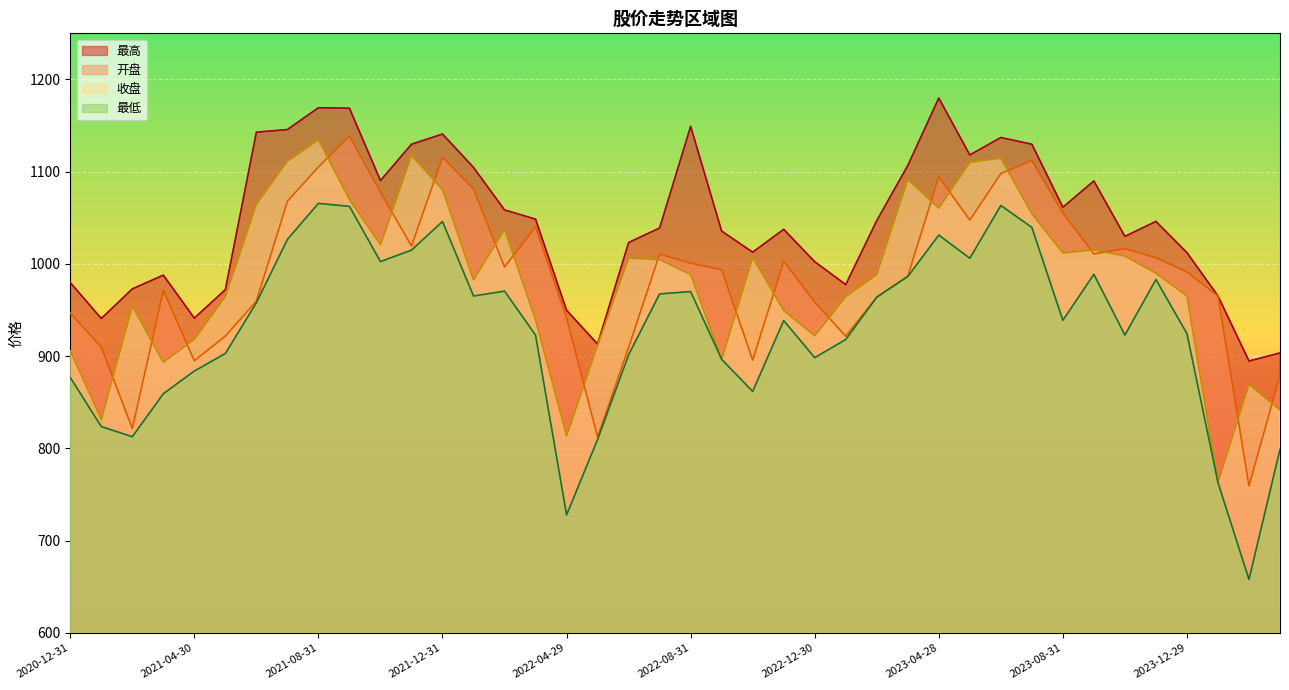

Reading right to left, extract all data points from this chart.

开盘: 2024-03-29=879.2	2024-02-29=759.4	2024-01-31=965.3	2023-12-29=991.4	2023-11-30=1006.7	2023-10-31=1016.6	2023-09-28=1010.8	2023-08-31=1055.4	2023-07-31=1112.2	2023-06-30=1098.0	2023-05-31=1047.5	2023-04-28=1094.6	2023-03-31=986.7	2023-02-28=964.0	2023-01-31=921.6	2022-12-30=958.6	2022-11-30=1002.9	2022-10-31=895.8	2022-09-30=993.7	2022-08-31=1000.8	2022-07-29=1010.8	2022-06-30=909.5	2022-05-31=812.2	2022-04-29=941.6	2022-03-31=1040.3	2022-02-28=996.8	2022-01-28=1081.3	2021-12-31=1115.7	2021-11-30=1019.5	2021-10-29=1077.8	2021-09-30=1138.7	2021-08-31=1105.2	2021-07-30=1067.9	2021-06-30=959.7	2021-05-31=921.8	2021-04-30=895.0	2021-03-31=971.2	2021-02-26=821.5	2021-01-29=909.8	2020-12-31=946.8
收盘: 2024-03-29=841.6	2024-02-29=869.5	2024-01-31=763.1	2023-12-29=965.2	2023-11-30=990.0	2023-10-31=1008.6	2023-09-28=1015.3	2023-08-31=1011.9	2023-07-31=1054.3	2023-06-30=1114.7	2023-05-31=1110.3	2023-04-28=1060.5	2023-03-31=1091.5	2023-02-28=988.5	2023-01-31=964.5	2022-12-30=922.1	2022-11-30=949.5	2022-10-31=1007.0	2022-09-30=896.5	2022-08-31=988.5	2022-07-29=1004.7	2022-06-30=1006.4	2022-05-31=911.8	2022-04-29=813.6	2022-03-31=939.4	2022-02-28=1037.5	2022-01-28=982.7	2021-12-31=1080.5	2021-11-30=1117.7	2021-10-29=1020.9	2021-09-30=1069.8	2021-08-31=1134.6	2021-07-30=1111.3	2021-06-30=1064.7	2021-05-31=964.6	2021-04-30=918.4	2021-03-31=893.4	2021-02-26=954.3	2021-01-29=831.4	2020-12-31=905.9
最高: 2024-03-29=903.5	2024-02-29=894.7	2024-01-31=965.3	2023-12-29=1012.2	2023-11-30=1046.1	2023-10-31=1029.8	2023-09-28=1089.9	2023-08-31=1061.5	2023-07-31=1129.8	2023-06-30=1137.0	2023-05-31=1118.1	2023-04-28=1179.8	2023-03-31=1106.7	2023-02-28=1046.9	2023-01-31=977.6	2022-12-30=1002.4	2022-11-30=1037.5	2022-10-31=1012.7	2022-09-30=1035.6	2022-08-31=1149.1	2022-07-29=1039.0	2022-06-30=1023.2	2022-05-31=913.0	2022-04-29=949.7	2022-03-31=1048.6	2022-02-28=1058.5	2022-01-28=1104.6	2021-12-31=1140.8	2021-11-30=1129.7	2021-10-29=1090.4	2021-09-30=1168.8	2021-08-31=1169.3	2021-07-30=1145.7	2021-06-30=1142.8	2021-05-31=972.1	2021-04-30=941.3	2021-03-31=987.8	2021-02-26=972.9	2021-01-29=940.8	2020-12-31=979.8
最低: 2024-03-29=799.0	2024-02-29=658.0	2024-01-31=763.0	2023-12-29=924.5	2023-11-30=983.1	2023-10-31=922.9	2023-09-28=988.7	2023-08-31=938.9	2023-07-31=1039.6	2023-06-30=1063.3	2023-05-31=1006.1	2023-04-28=1031.3	2023-03-31=986.3	2023-02-28=964.0	2023-01-31=918.0	2022-12-30=898.4	2022-11-30=938.6	2022-10-31=861.8	2022-09-30=896.5	2022-08-31=970.0	2022-07-29=967.5	2022-06-30=901.5	2022-05-31=809.7	2022-04-29=727.9	2022-03-31=922.8	2022-02-28=970.5	2022-01-28=965.2	2021-12-31=1046.0	2021-11-30=1015.0	2021-10-29=1002.5	2021-09-30=1062.4	2021-08-31=1065.7	2021-07-30=1026.6	2021-06-30=957.9	2021-05-31=902.9	2021-04-30=883.9	2021-03-31=859.3	2021-02-26=812.7	2021-01-29=823.6	2020-12-31=876.8